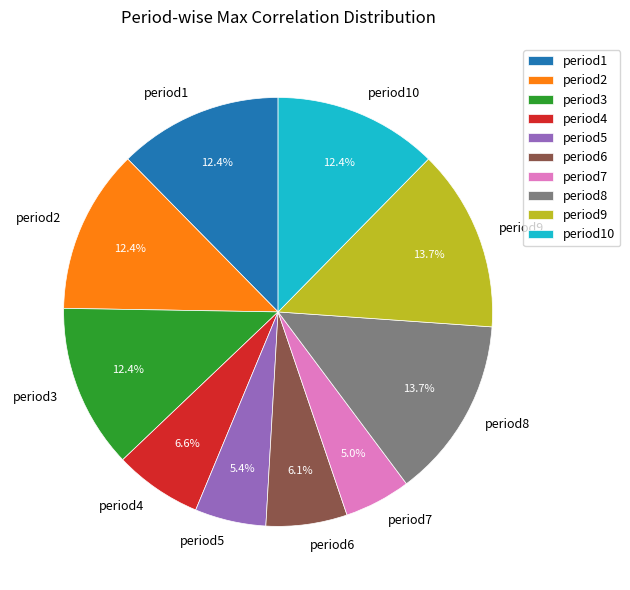

Does period2 represent more than half of the total?

No